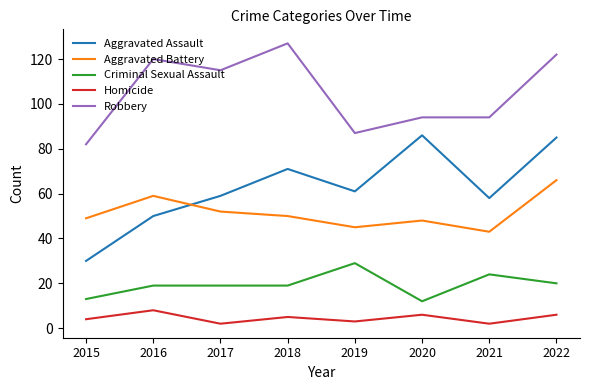

List the series in order of their peak value, lowest first.

Homicide, Criminal Sexual Assault, Aggravated Battery, Aggravated Assault, Robbery